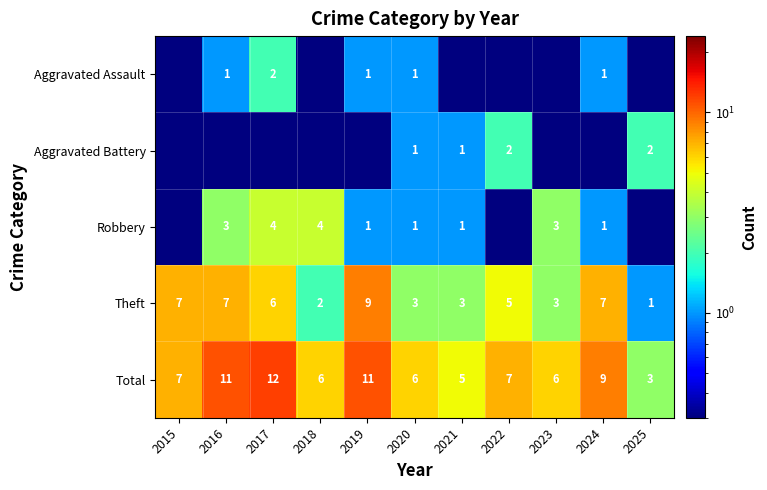

What is the minimum value for Theft?

1.0